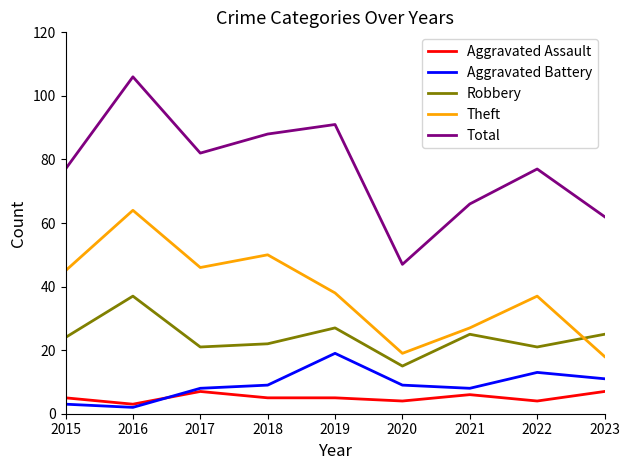

Does the chart display data point markers on the line(s)?

No